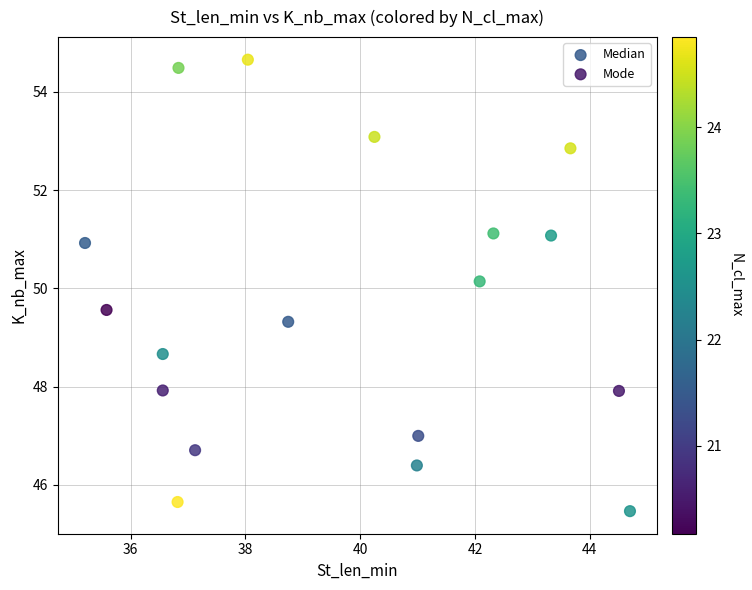

What are all the series names shown in the legend?

Median, Mode